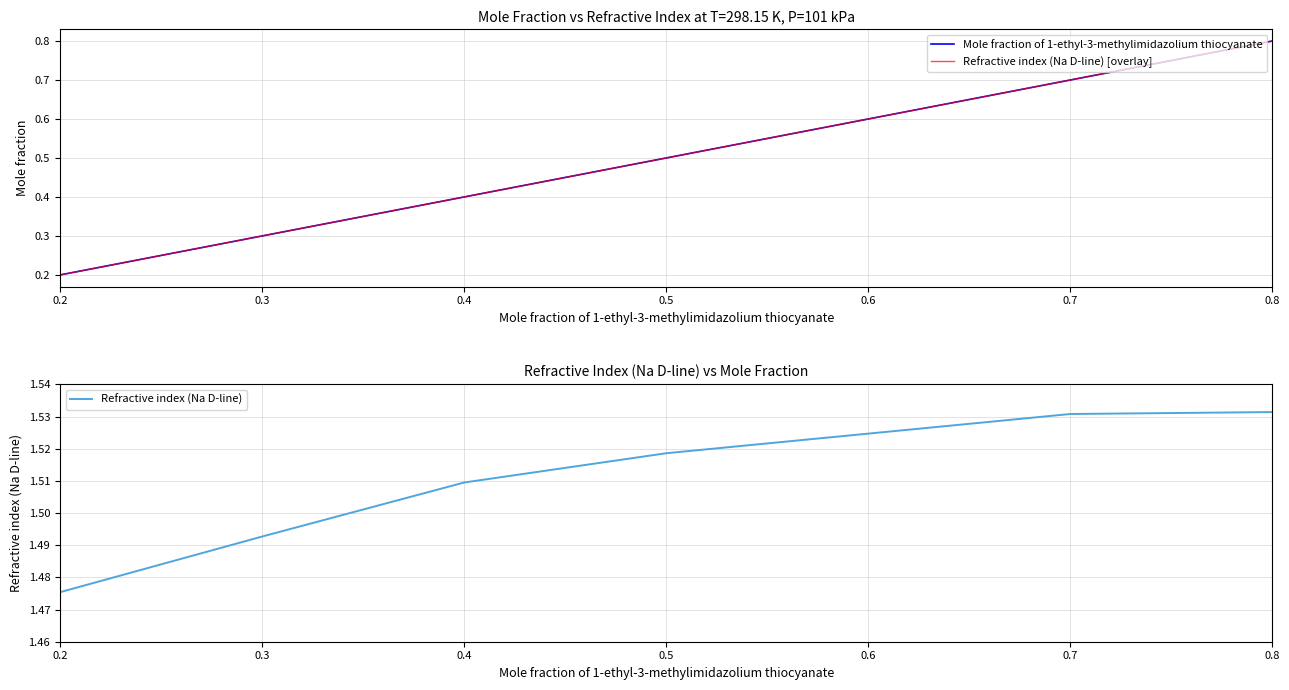

True or false: Refractive index (Na D-line) and Refractive index (Na D-line) [overlay] intersect in this chart.

False